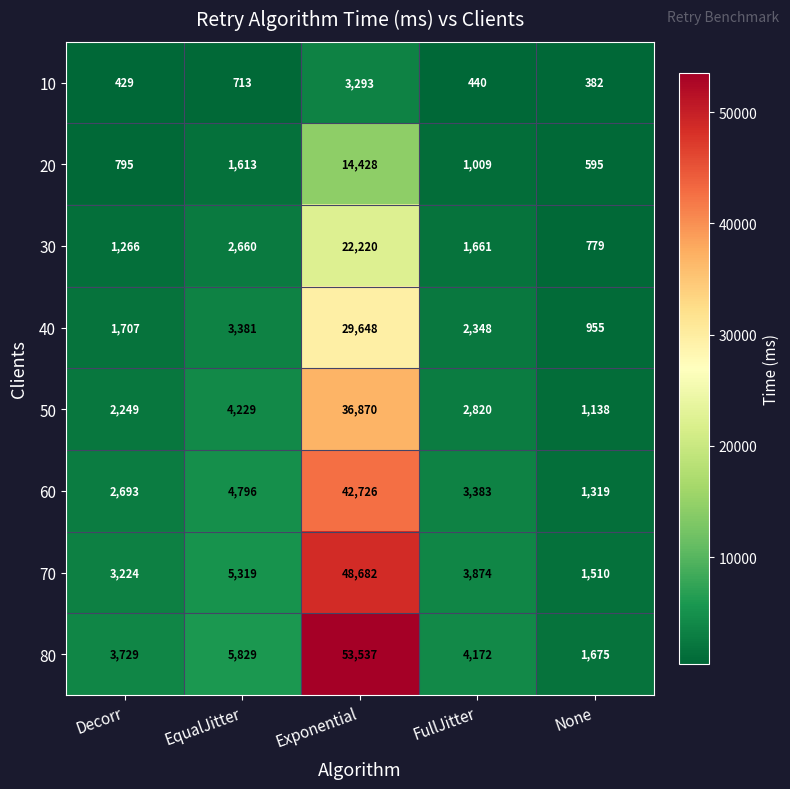

Is it true that 80 equals 53537 at Exponential?

True